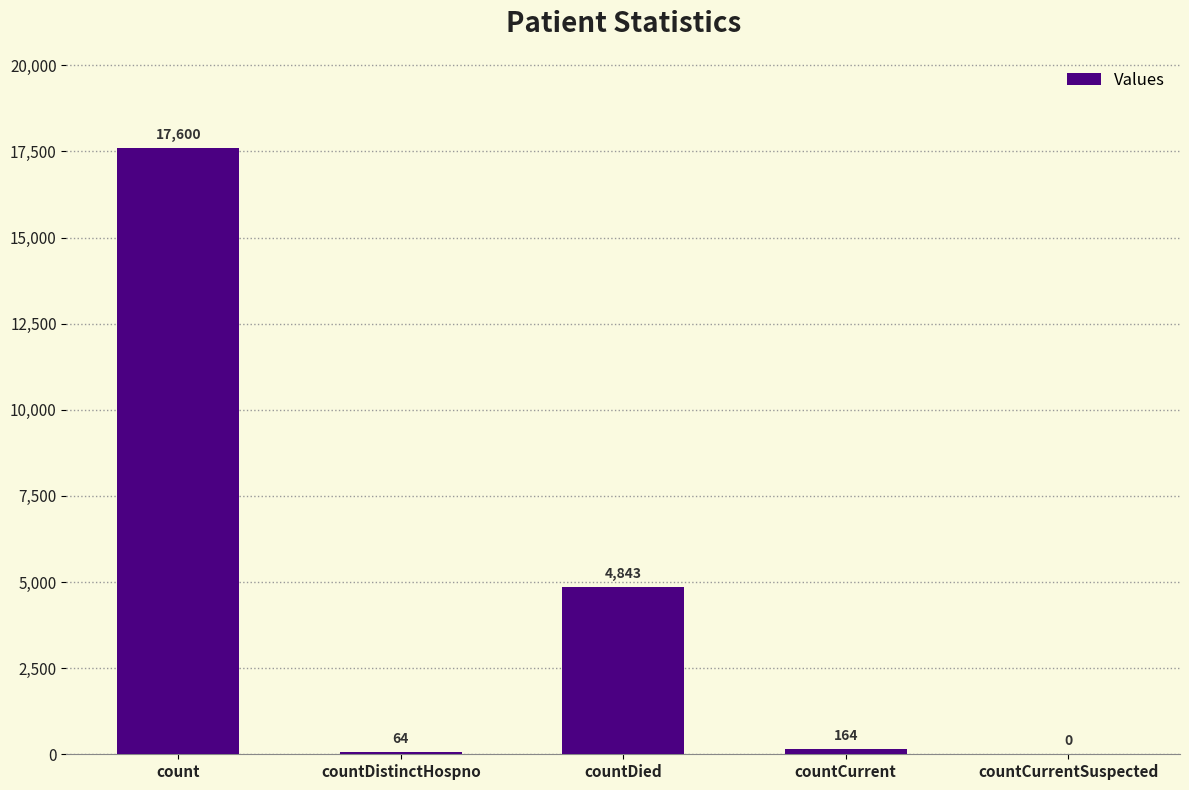

At which label is the value closest to 8800?

countDied